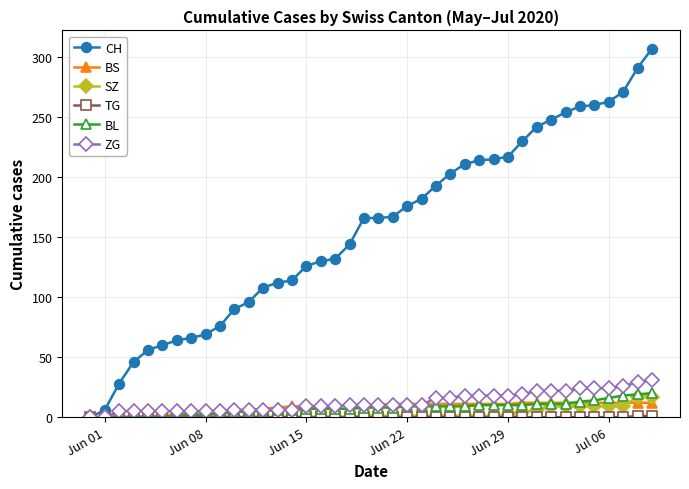

What is the greatest value displayed?

307